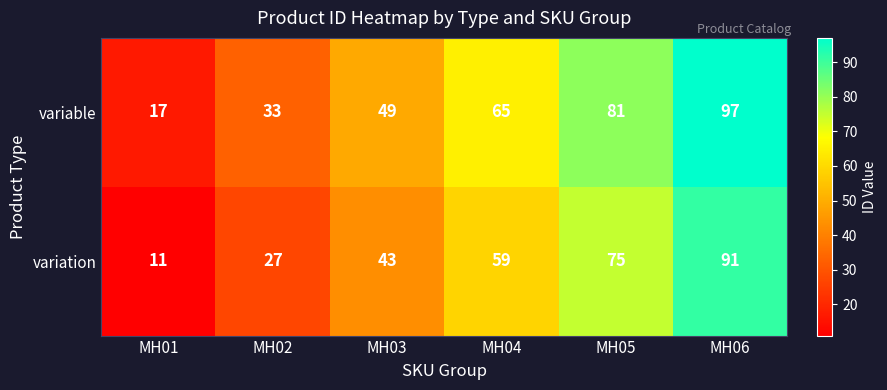

Reading left to right, what are all the values shown in this chart?

variable: MH01=17	MH02=33	MH03=49	MH04=65	MH05=81	MH06=97
variation: MH01=11	MH02=27	MH03=43	MH04=59	MH05=75	MH06=91